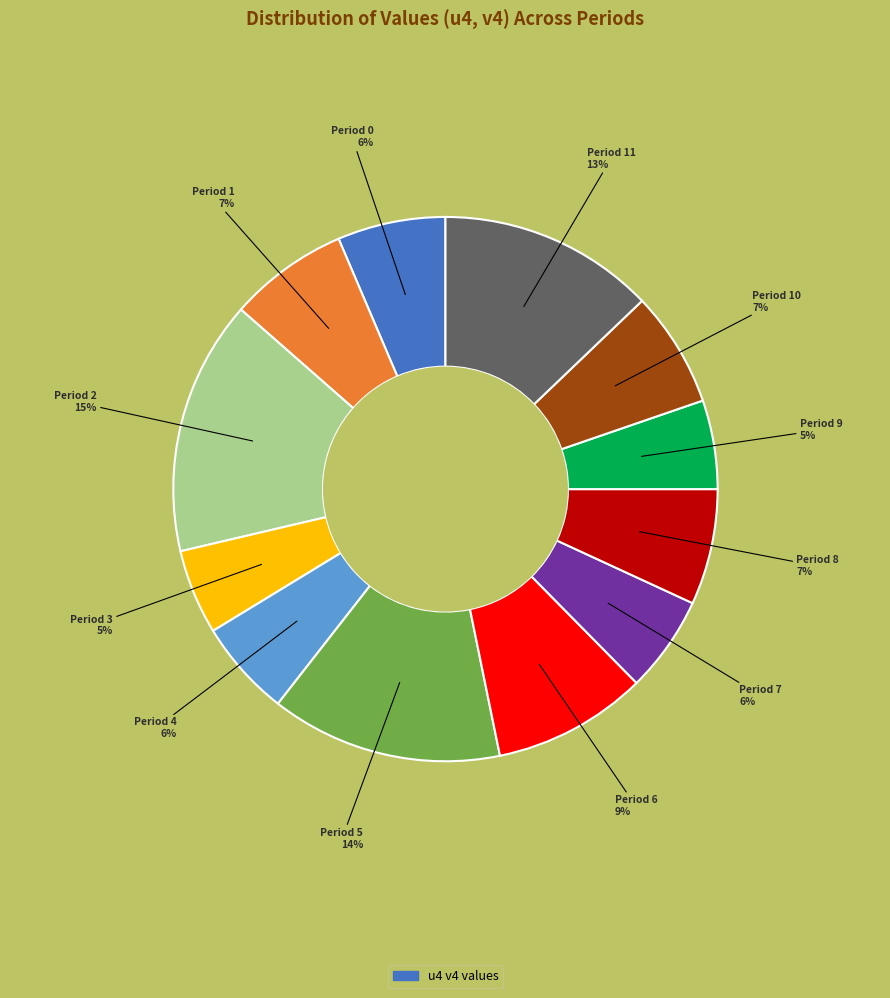

How many segments does this pie chart have?

12